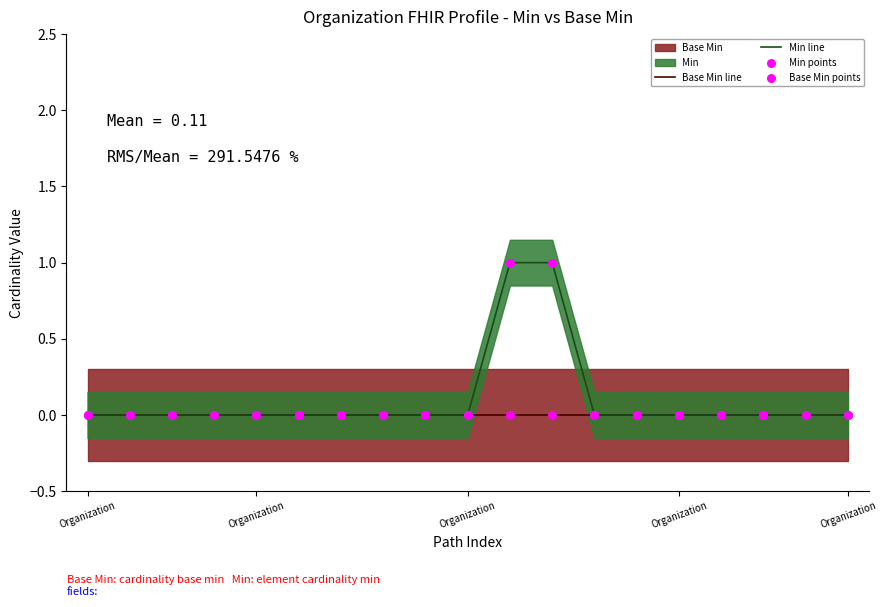

Which series contains the lowest Y value?

Base Min line